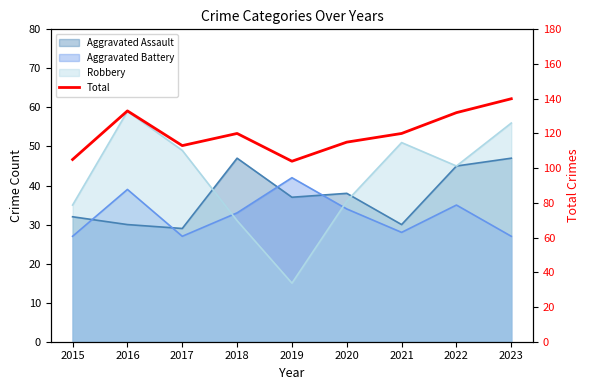

Which category has the lowest value across all series?

2019